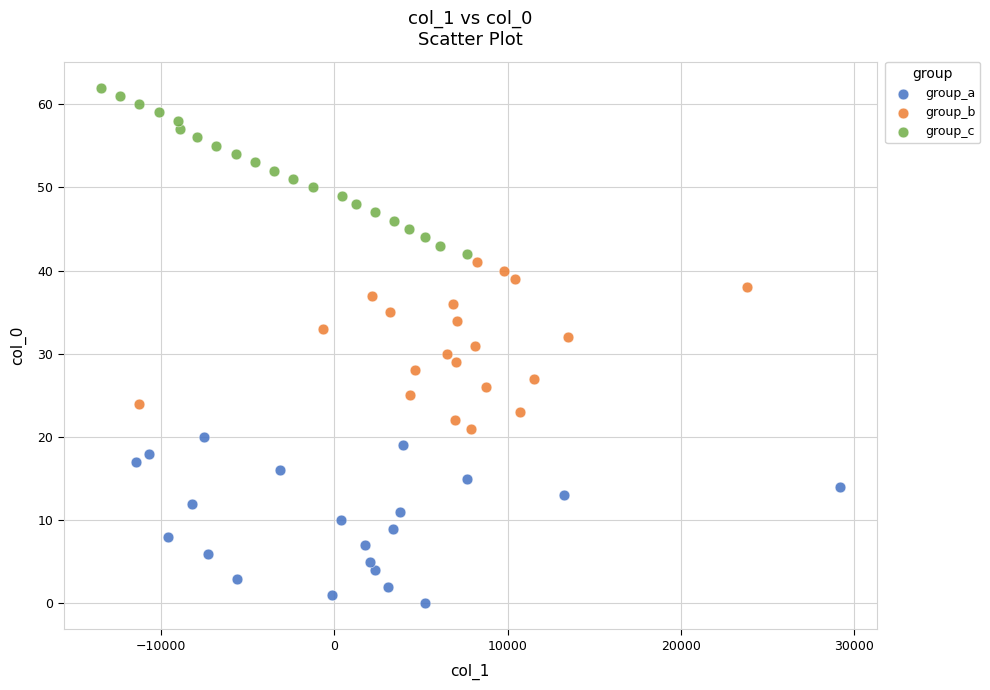

What are all the series names shown in the legend?

group_a, group_b, group_c